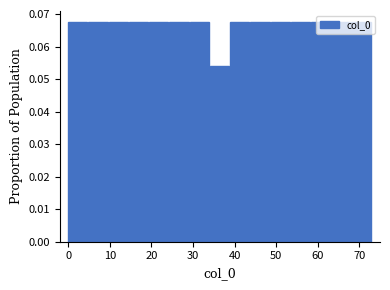

What is the height of the bar covering 68 to 73 on the x-axis? Neither the bar edges nor the heights are printed on the chart, so give them approximately, as read against the axes.

0.068